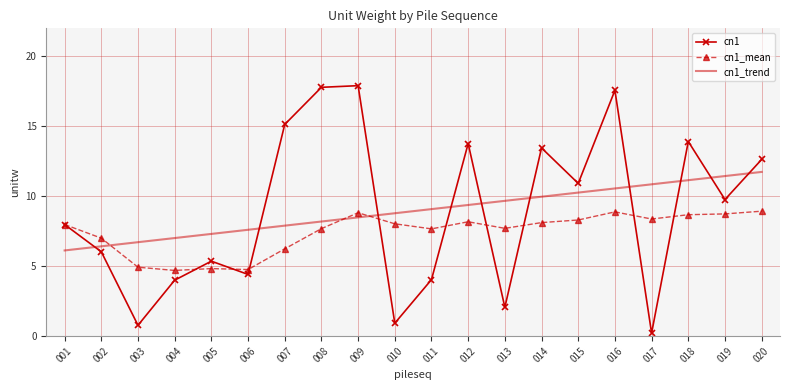

What is the total value across all series at 005?

17.5